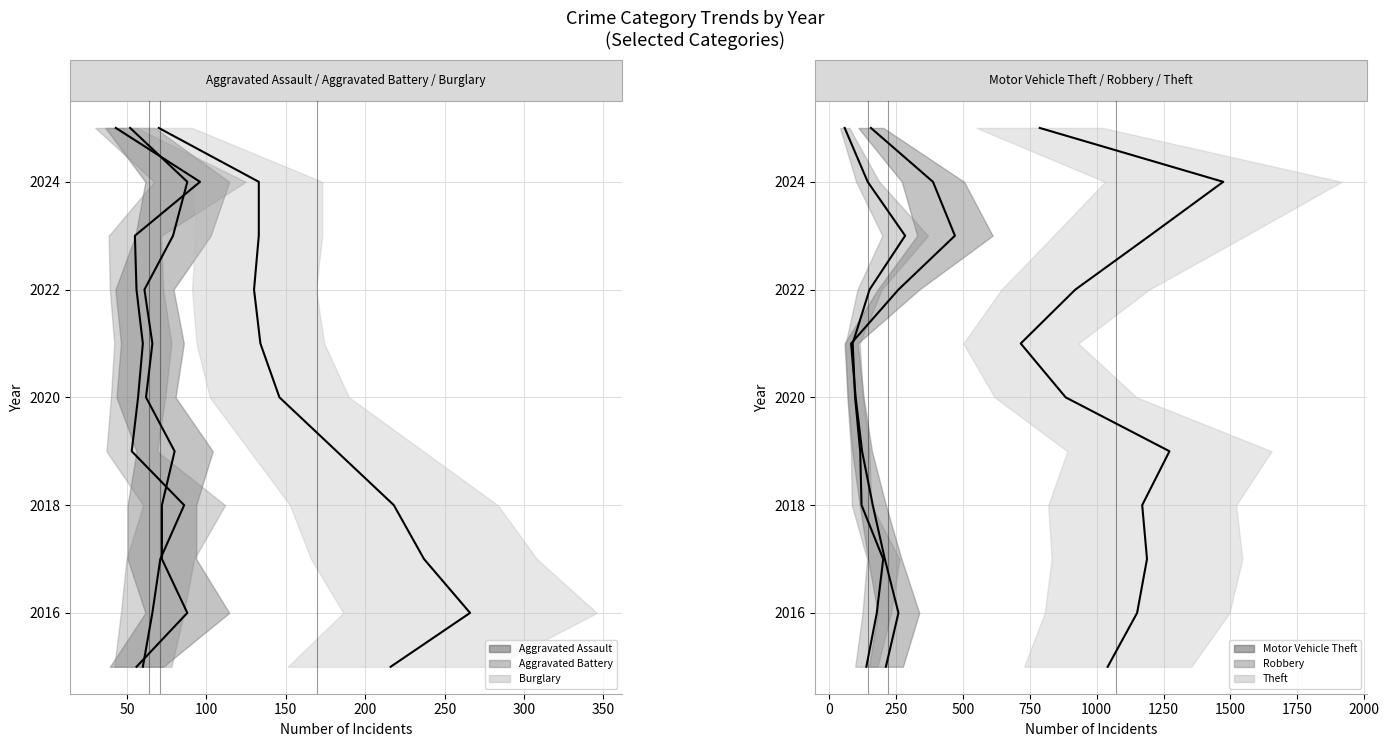

What is the difference between the maximum and minimum values in the Aggravated Battery series?

10